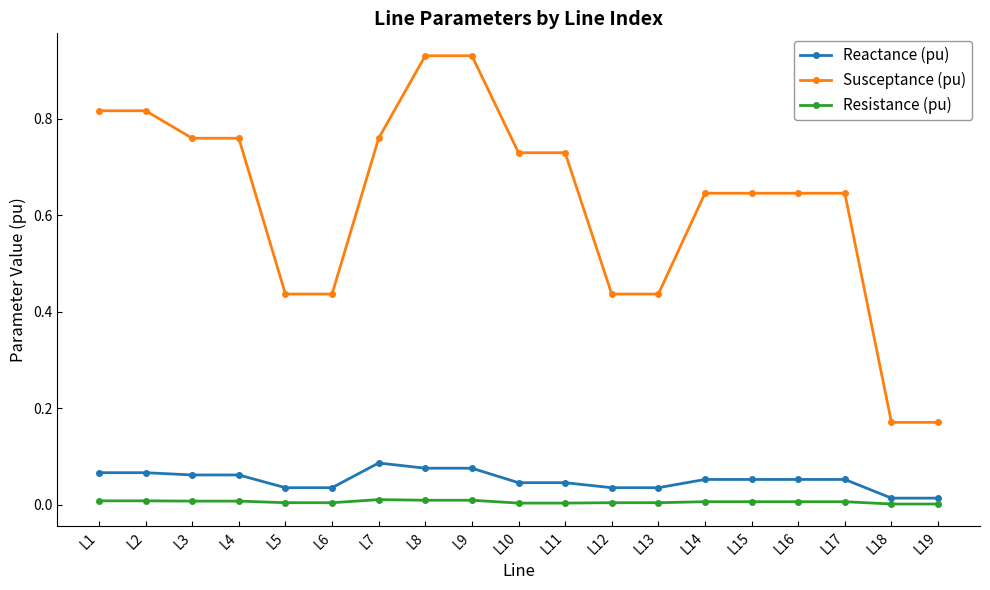

True or false: Reactance (pu) and Susceptance (pu) cross at least once.

False